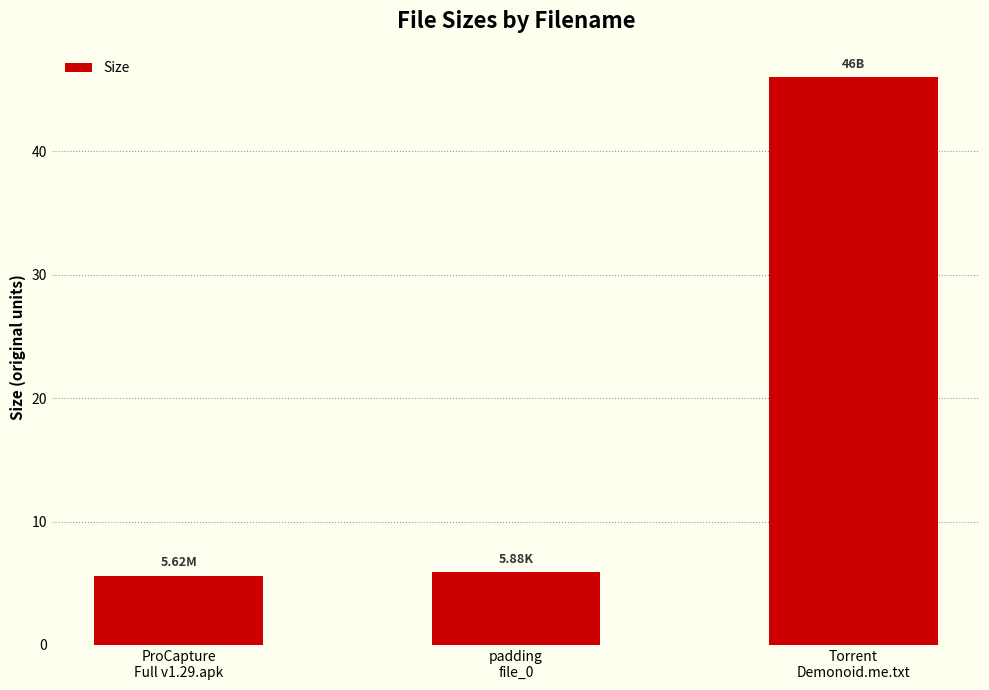

Is it true that the value at ProCapture
Full v1.29.apk is 5.6?

True